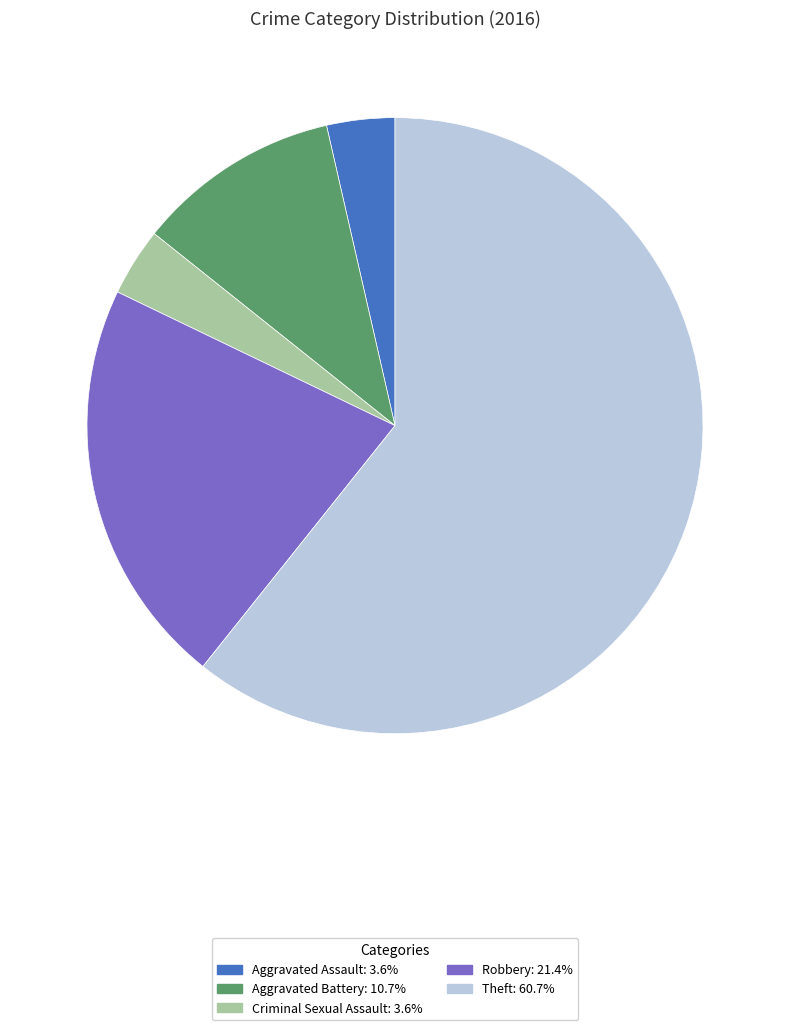

Do Criminal Sexual Assault: 3.6% and Aggravated Battery: 10.7% together represent more than half of the pie?

No